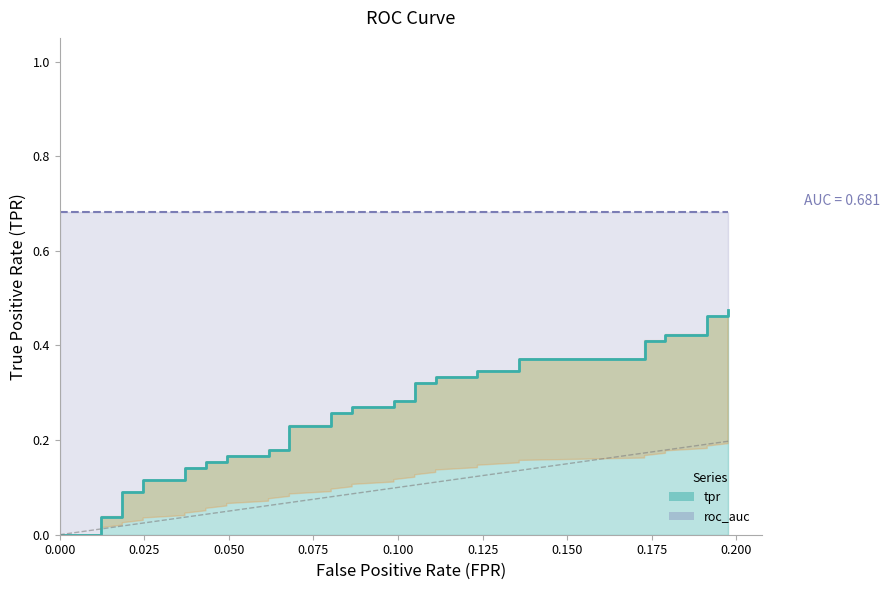

True or false: the data shows 0.2 at 38.

False